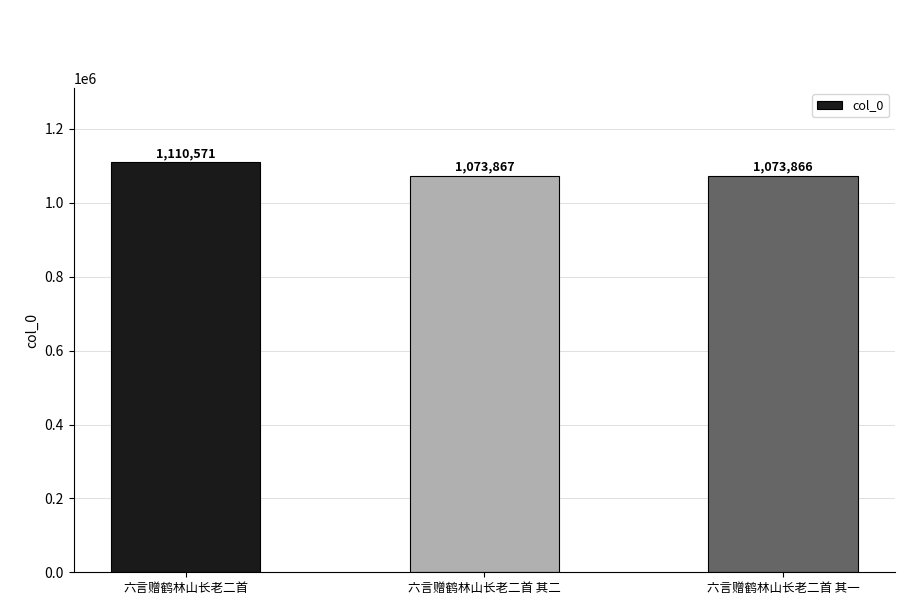

Reading right to left, list all the values displayed in this chart.

六言赠鹤林山长老二首 其一=1073866	六言赠鹤林山长老二首 其二=1073867	六言赠鹤林山长老二首=1110571